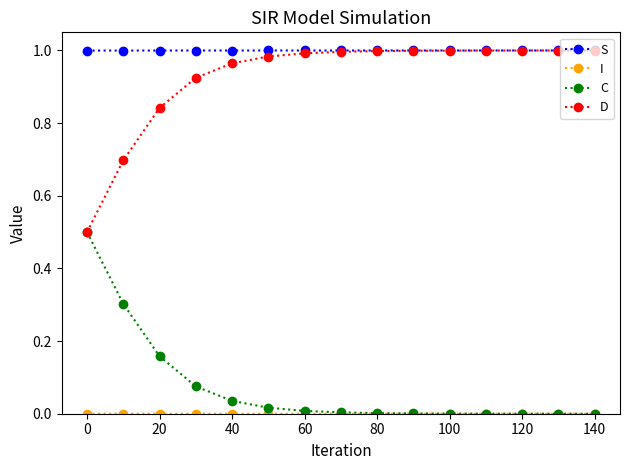

Which series has the largest total across all categories?

S